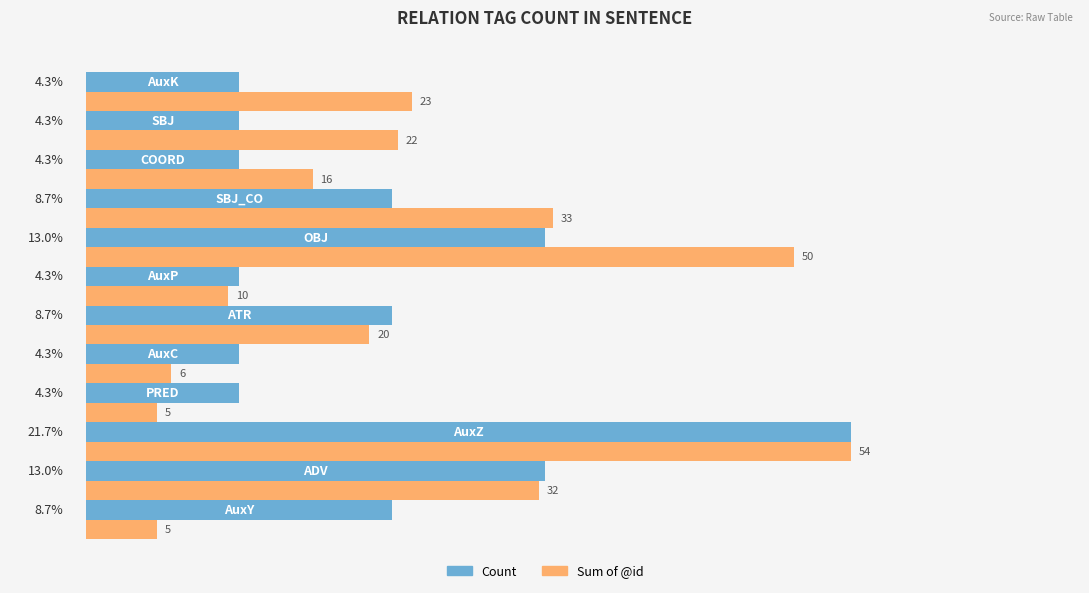

What are all the series names shown in the legend?

Count, Sum of @id